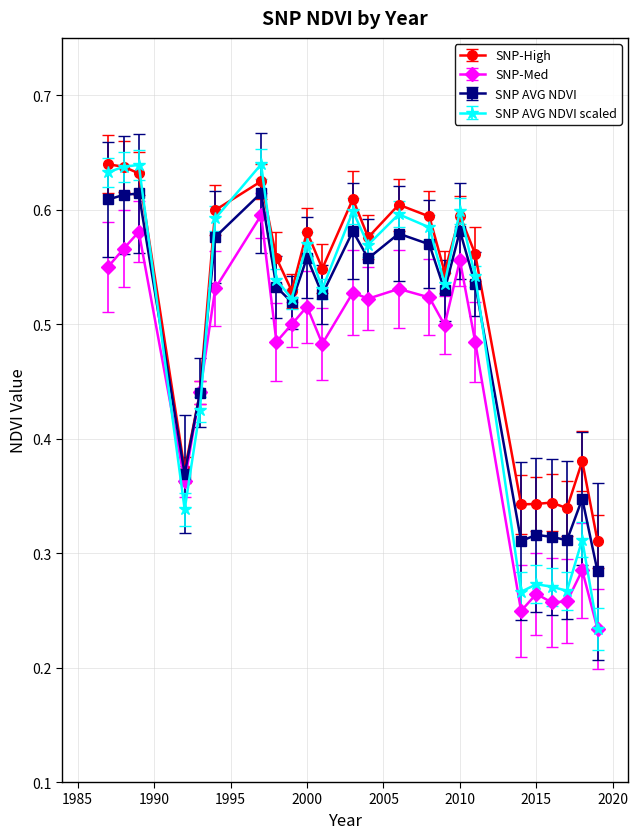

Which series has the largest range (max minus min)?

SNP AVG NDVI scaled